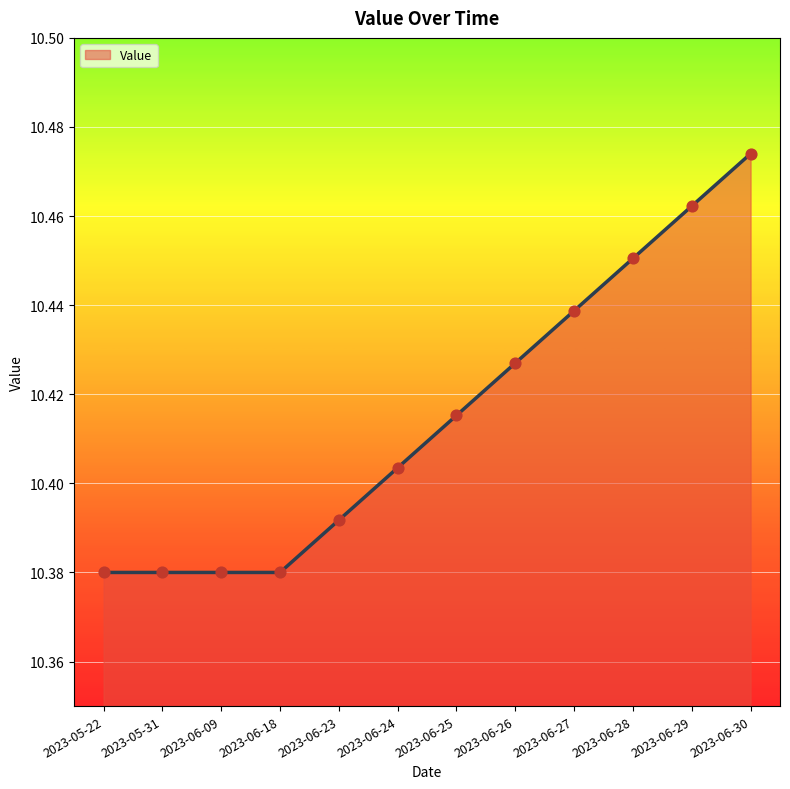

Approximately how many times larger is the value at 2023-06-30 compared to 2023-06-26?

1.0